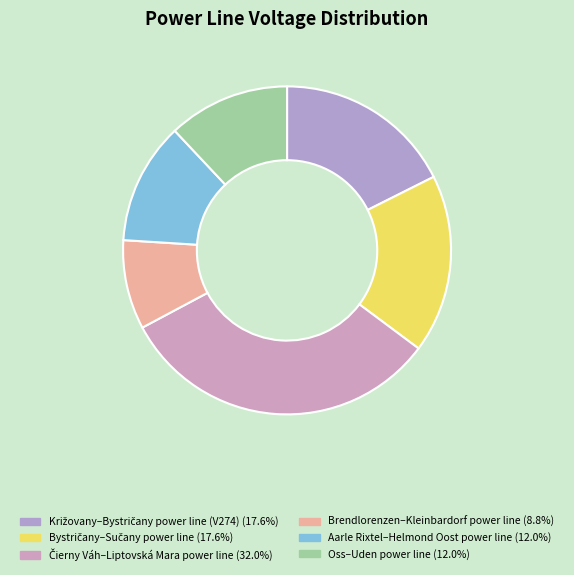

What is the largest slice in the pie chart?

Čierny Váh–Liptovská Mara power line